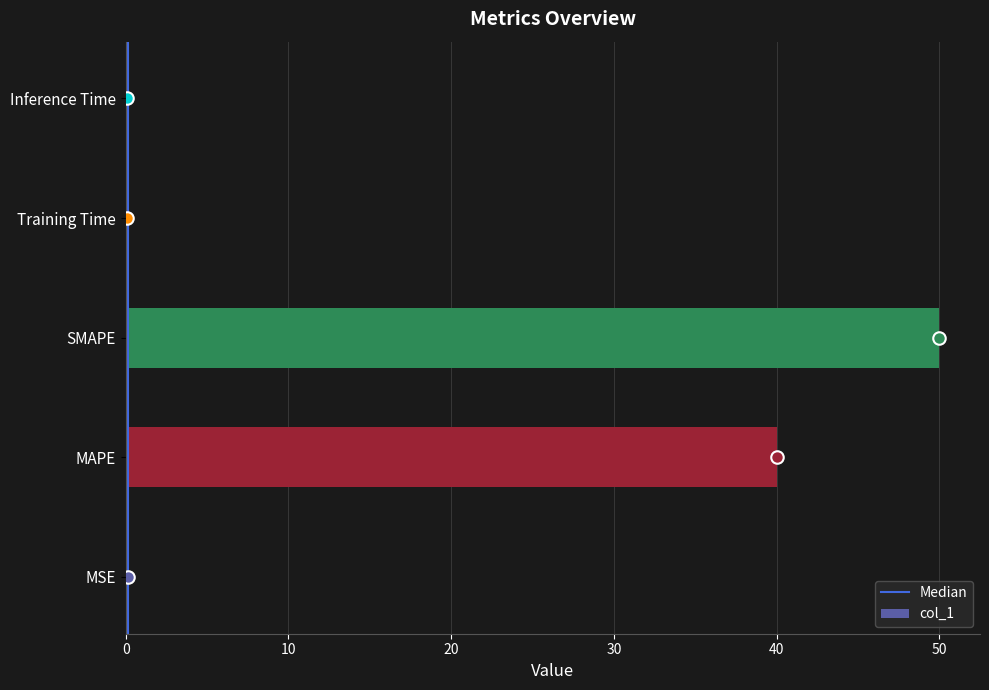

The chart shows a value of 16.0 at SMAPE. True or false?

False